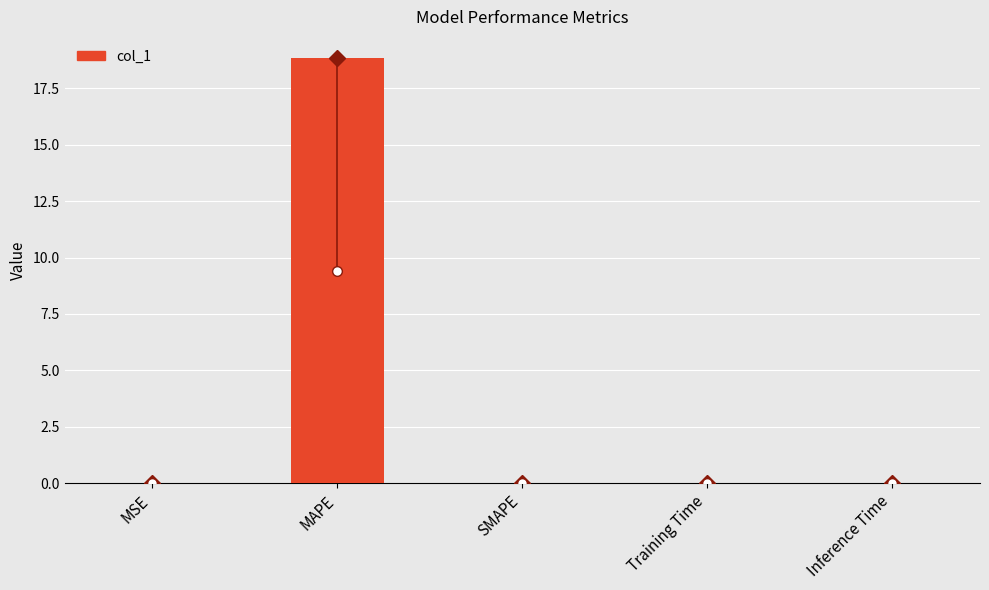

What is the average value?

3.8